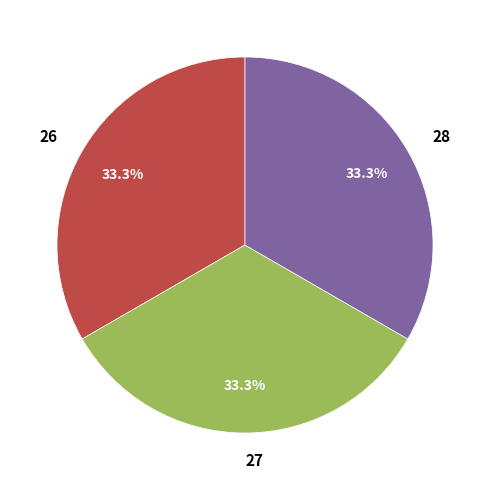

What percentage is the 26 slice, to the nearest percent?

33%